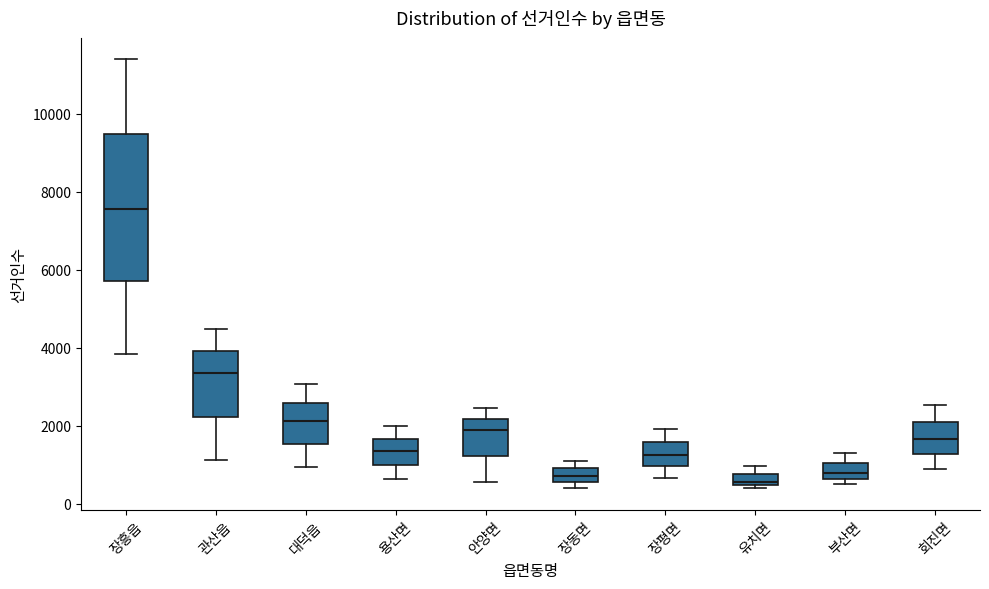

Where does the median line of the box for 유치면 sit on the y-axis? The values are not printed on the chart, so give them approximately, as read against the axis.

600